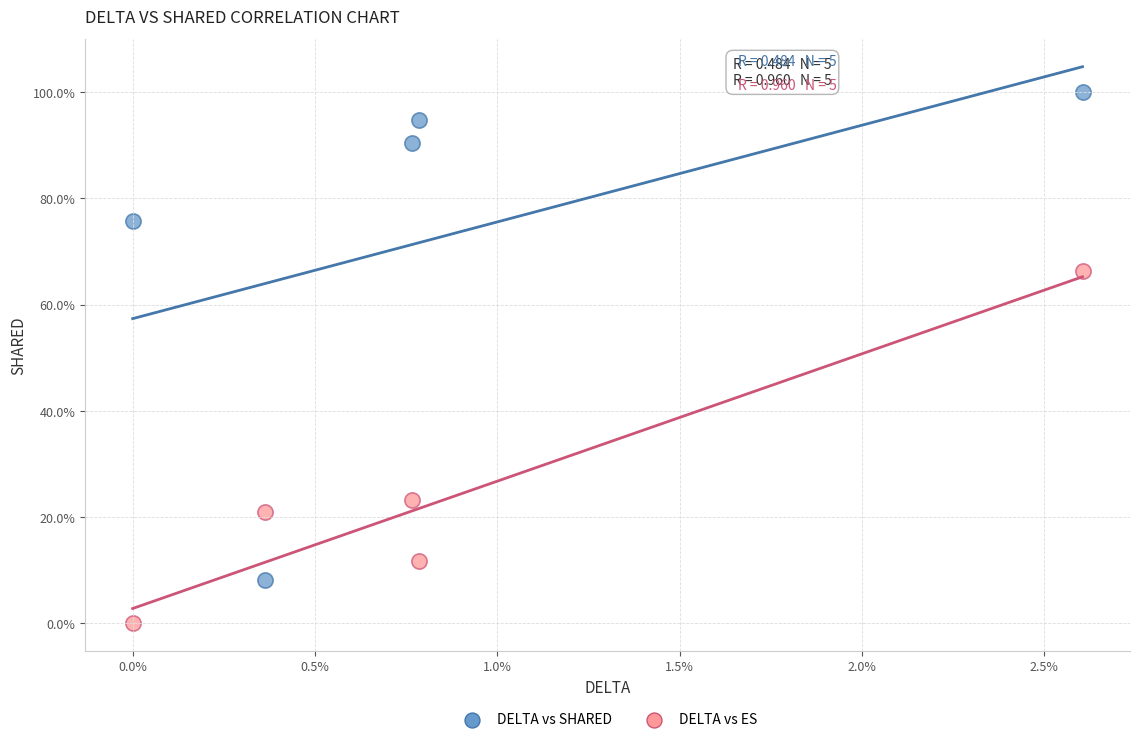

What are all the series names shown in the legend?

DELTA vs SHARED, DELTA vs ES